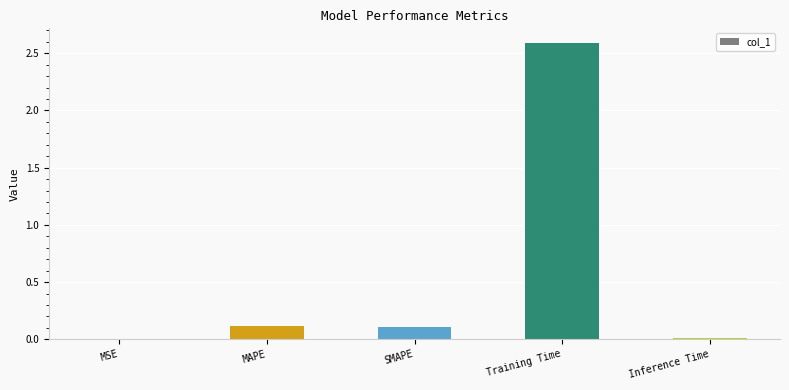

Which label corresponds to the largest value in the chart?

Training Time